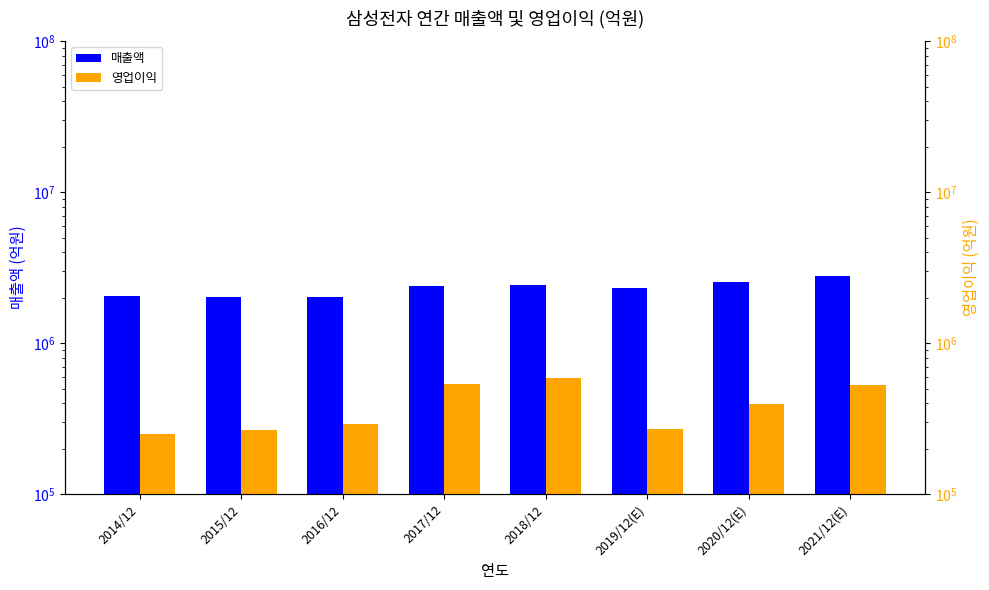

Is it true that 영업이익 equals 396877 at 2020/12(E)?

True